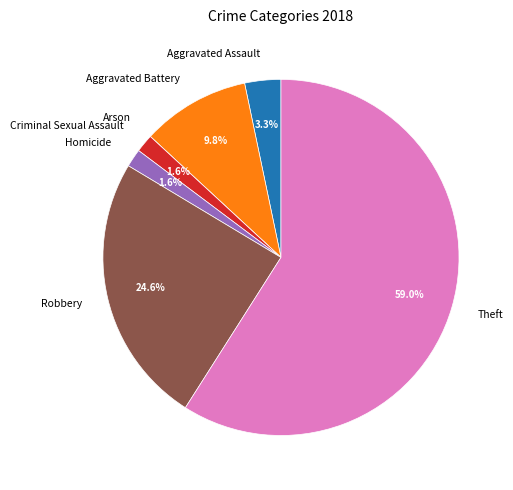

To the nearest percent, what is the average slice percentage?

14%